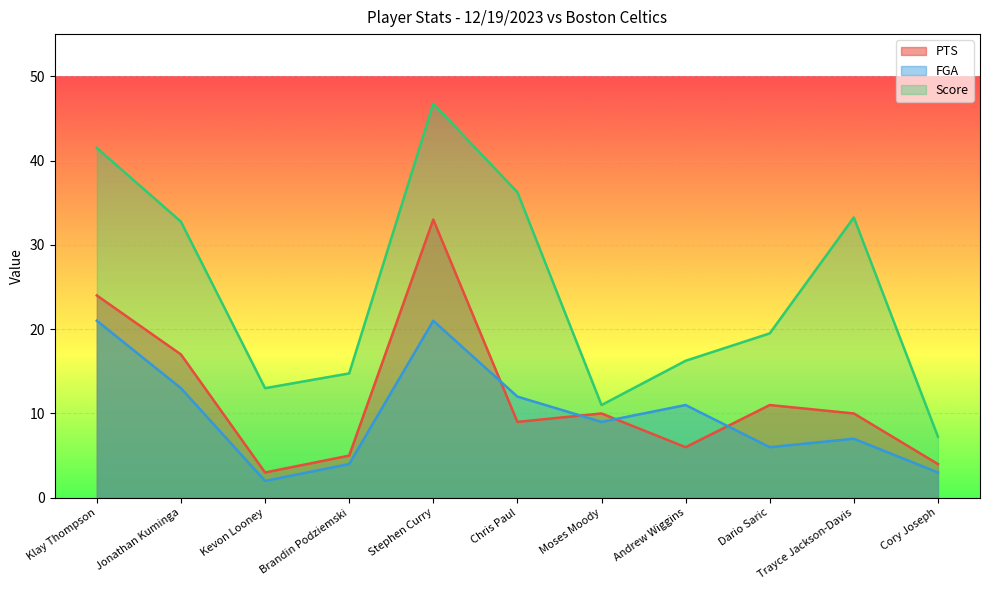

True or false: Score and FGA intersect in this chart.

False